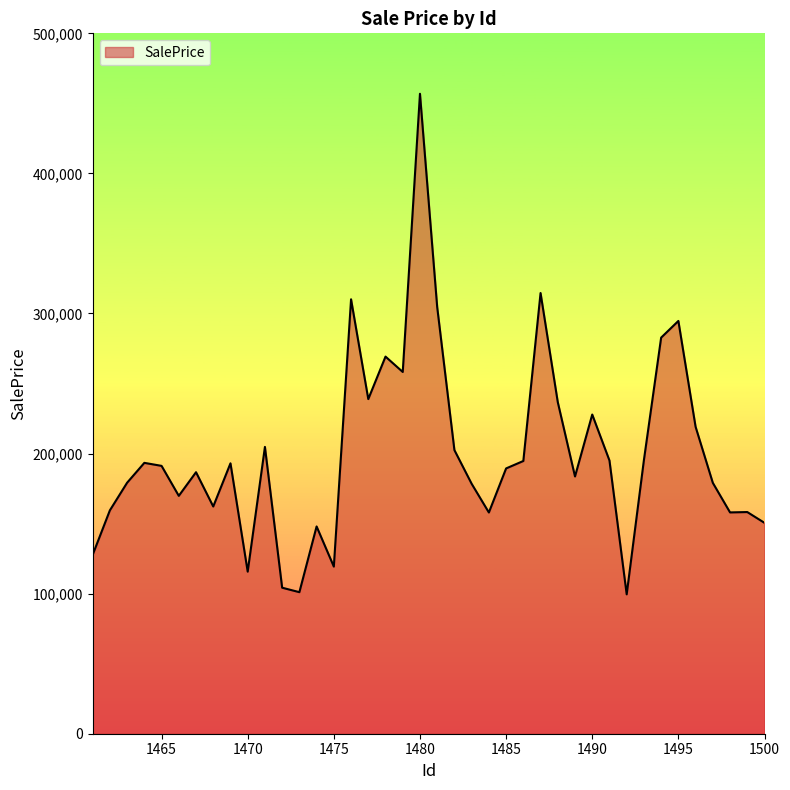

What is the smallest value displayed?

99502.1